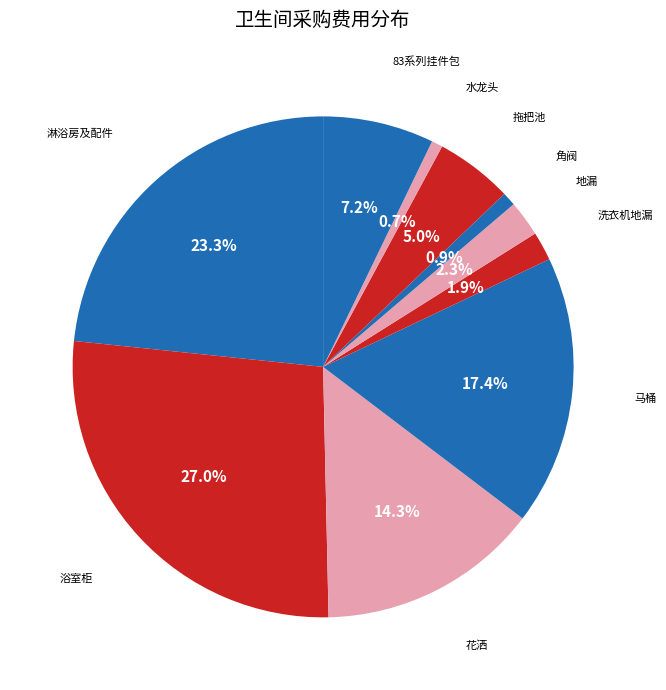

How many slices are in this pie chart?

10